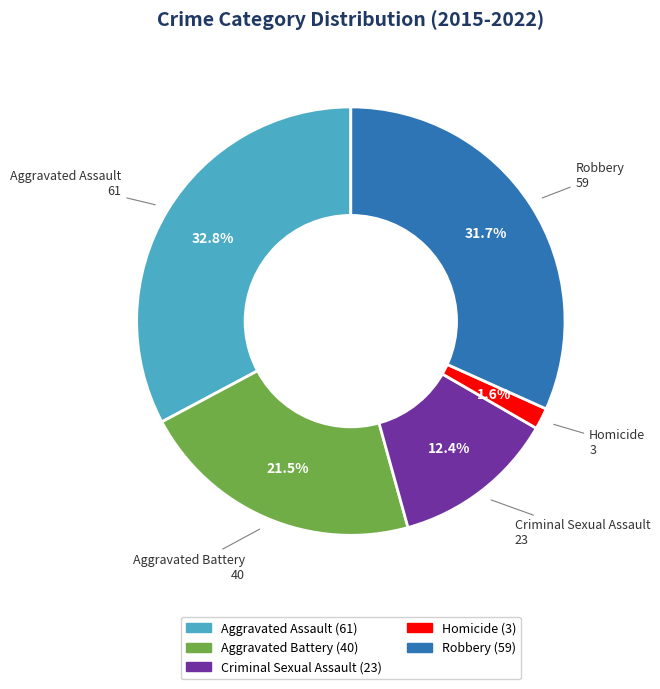

Is there any slice that represents more than half of the pie?

No